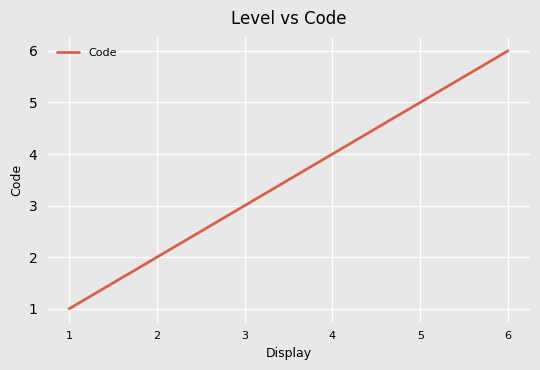

Where is the data nearest to the value 3?

3